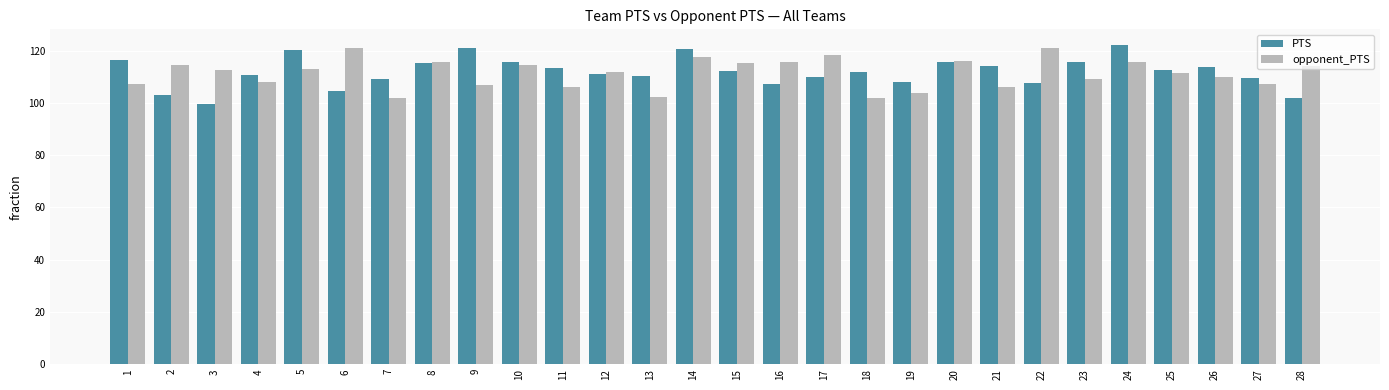

What is the minimum value shown in the chart?

99.7